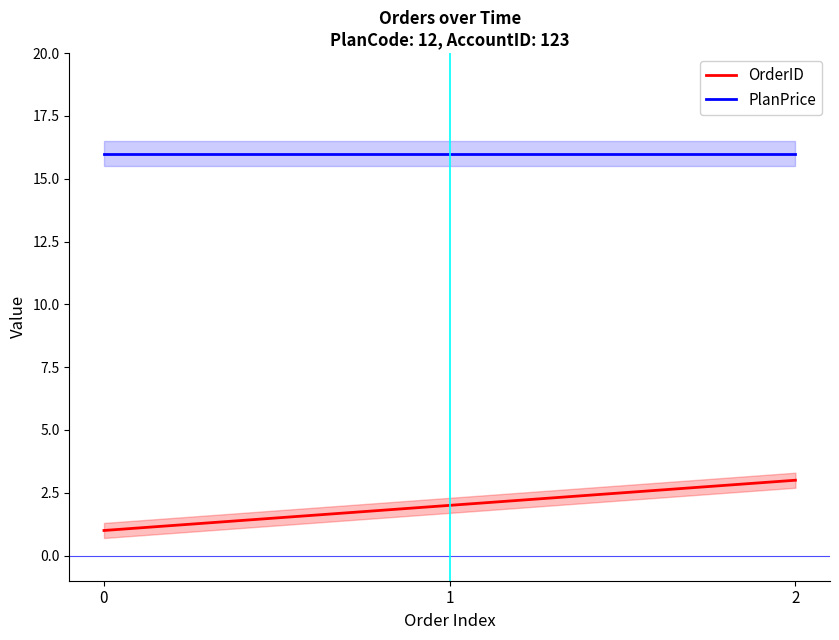

Reading left to right, list all the values displayed in this chart.

OrderID: 0=1	1=2	2=3
PlanPrice: 0=16	1=16	2=16